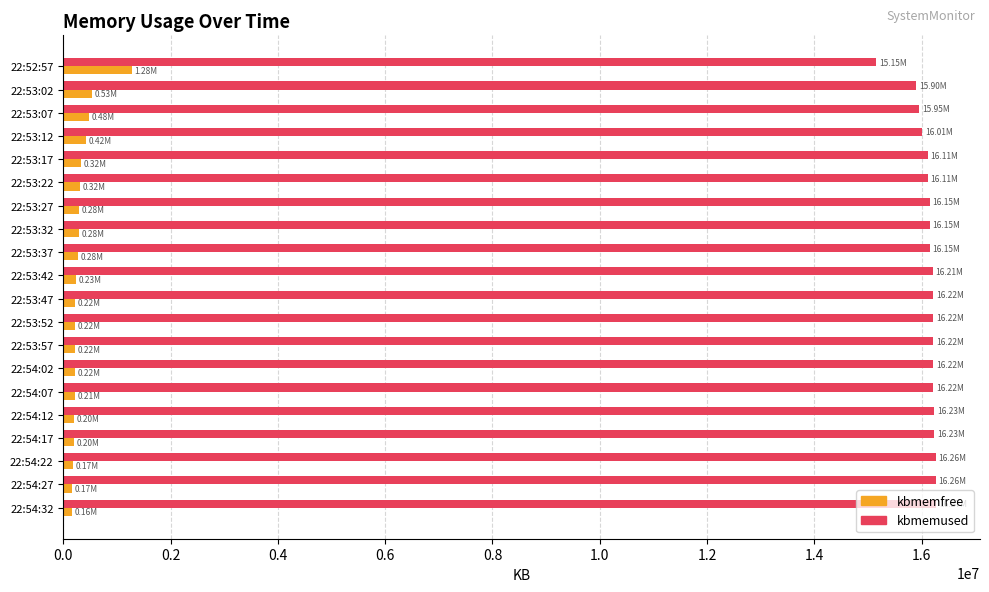

What is the difference between the maximum and minimum values in the kbmemfree series?

1119824